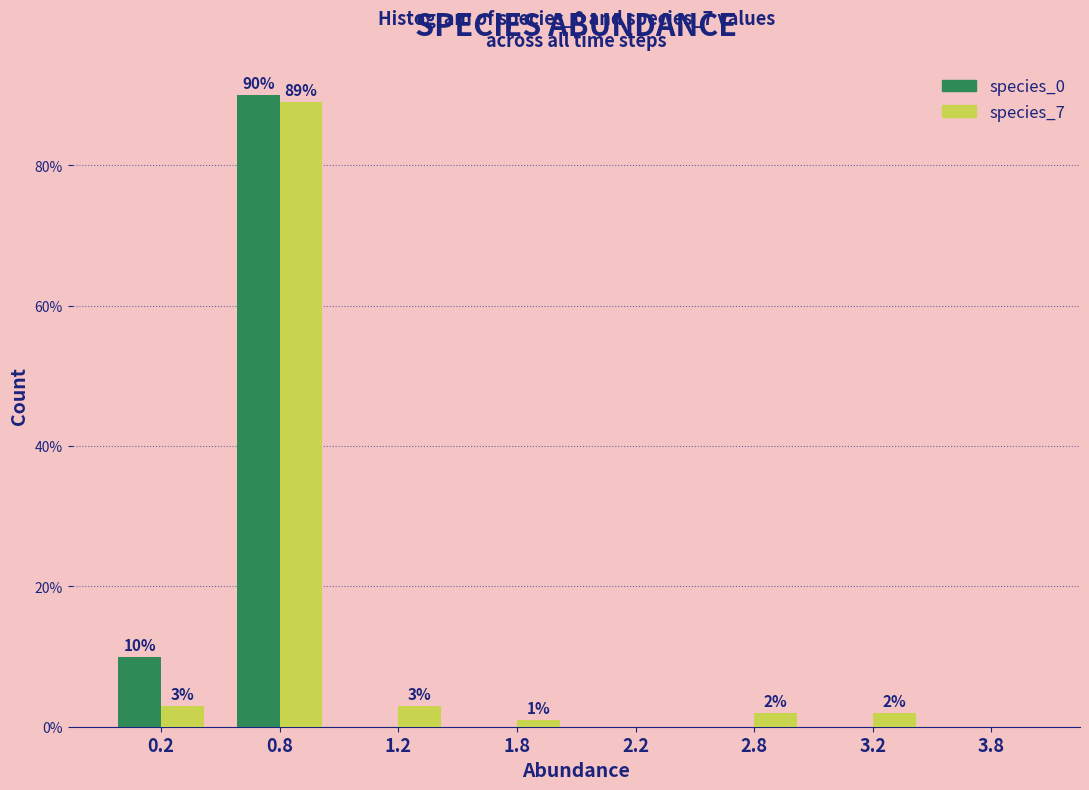

Reading left to right, list all the values displayed in this chart.

species_0: 0.2=10	0.8=90	1.2=0	1.8=0	2.2=0	2.8=0	3.2=0	3.8=0
species_7: 0.2=3	0.8=89	1.2=3	1.8=1	2.2=0	2.8=2	3.2=2	3.8=0